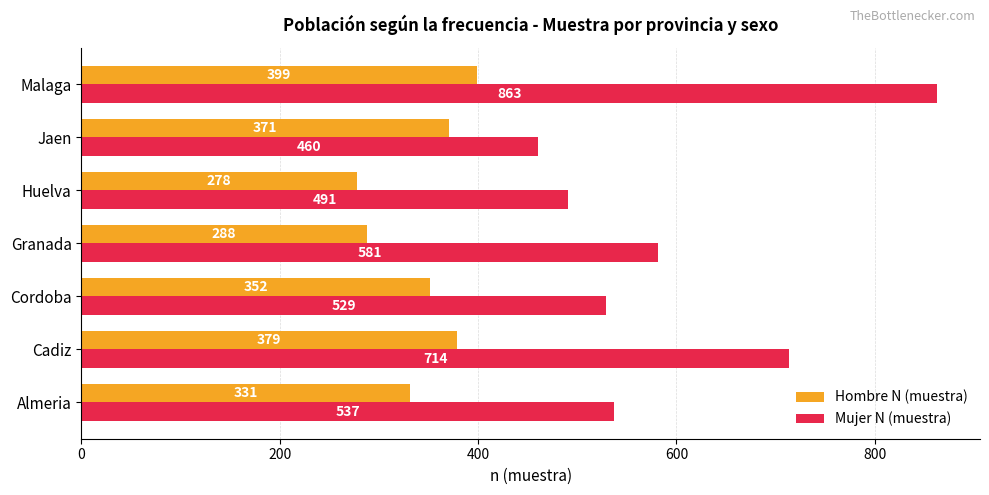

At how many categories does at least one series exceed 453?

7